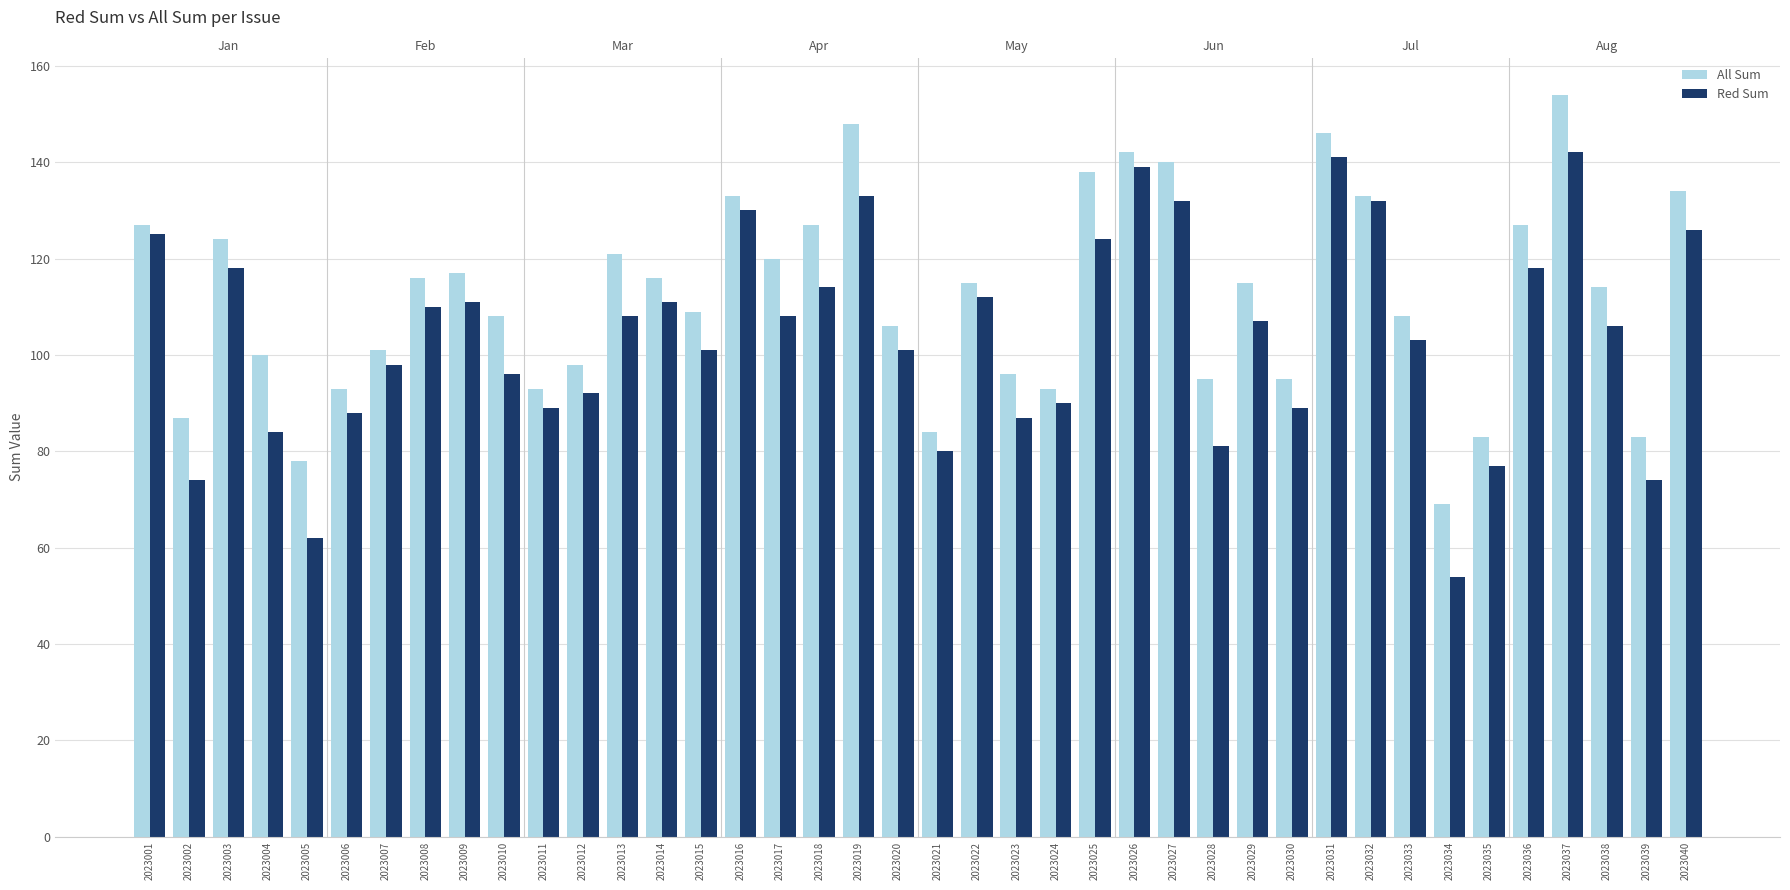

Reading left to right, extract all data points from this chart.

All Sum: 2023001=127	2023002=87	2023003=124	2023004=100	2023005=78	2023006=93	2023007=101	2023008=116	2023009=117	2023010=108	2023011=93	2023012=98	2023013=121	2023014=116	2023015=109	2023016=133	2023017=120	2023018=127	2023019=148	2023020=106	2023021=84	2023022=115	2023023=96	2023024=93	2023025=138	2023026=142	2023027=140	2023028=95	2023029=115	2023030=95	2023031=146	2023032=133	2023033=108	2023034=69	2023035=83	2023036=127	2023037=154	2023038=114	2023039=83	2023040=134
Red Sum: 2023001=125	2023002=74	2023003=118	2023004=84	2023005=62	2023006=88	2023007=98	2023008=110	2023009=111	2023010=96	2023011=89	2023012=92	2023013=108	2023014=111	2023015=101	2023016=130	2023017=108	2023018=114	2023019=133	2023020=101	2023021=80	2023022=112	2023023=87	2023024=90	2023025=124	2023026=139	2023027=132	2023028=81	2023029=107	2023030=89	2023031=141	2023032=132	2023033=103	2023034=54	2023035=77	2023036=118	2023037=142	2023038=106	2023039=74	2023040=126